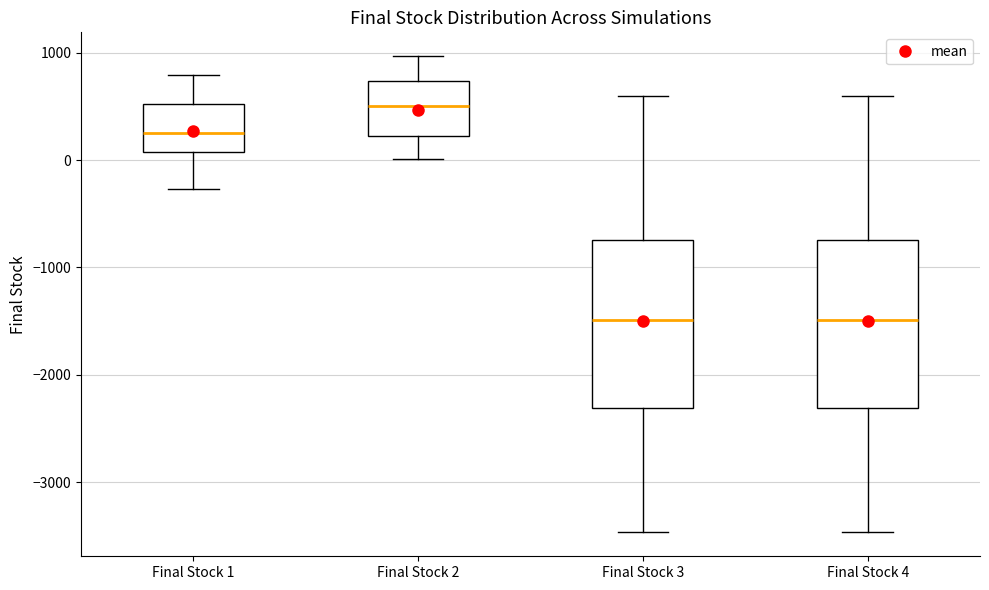

Where does the upper whisker of the box for Final Stock 3 end on the y-axis? The values are not printed on the chart, so give them approximately, as read against the axis.

600